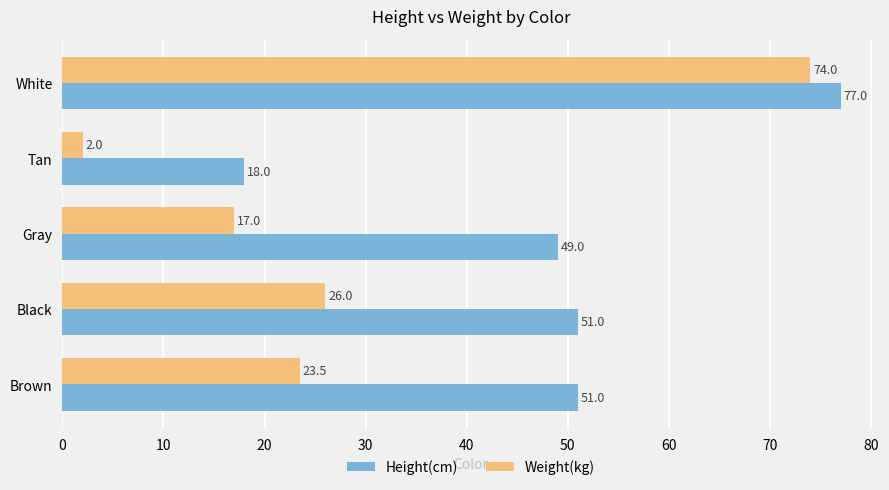

Is the value of Weight(kg) at Brown greater than the value of Height(cm) at White?

No